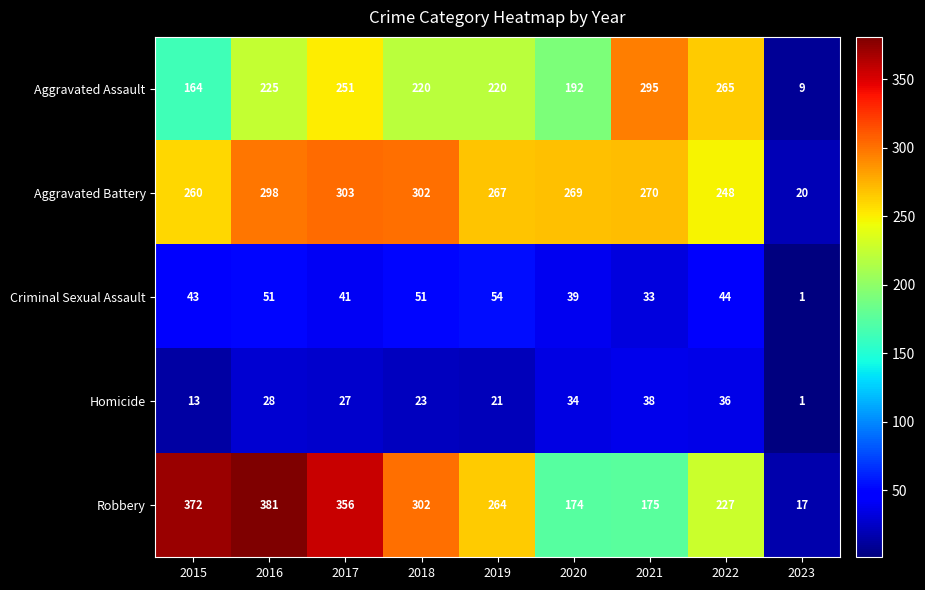

How many series are shown in this chart?

5